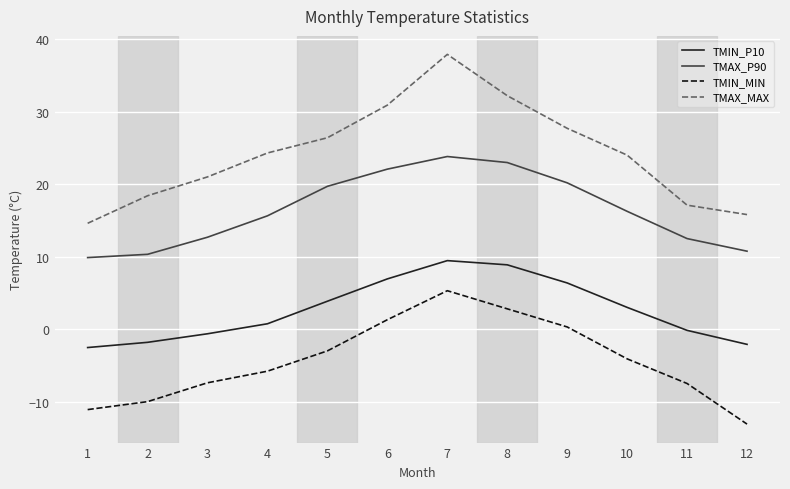

The TMIN_MIN series shows -9.7 at 3. True or false?

False